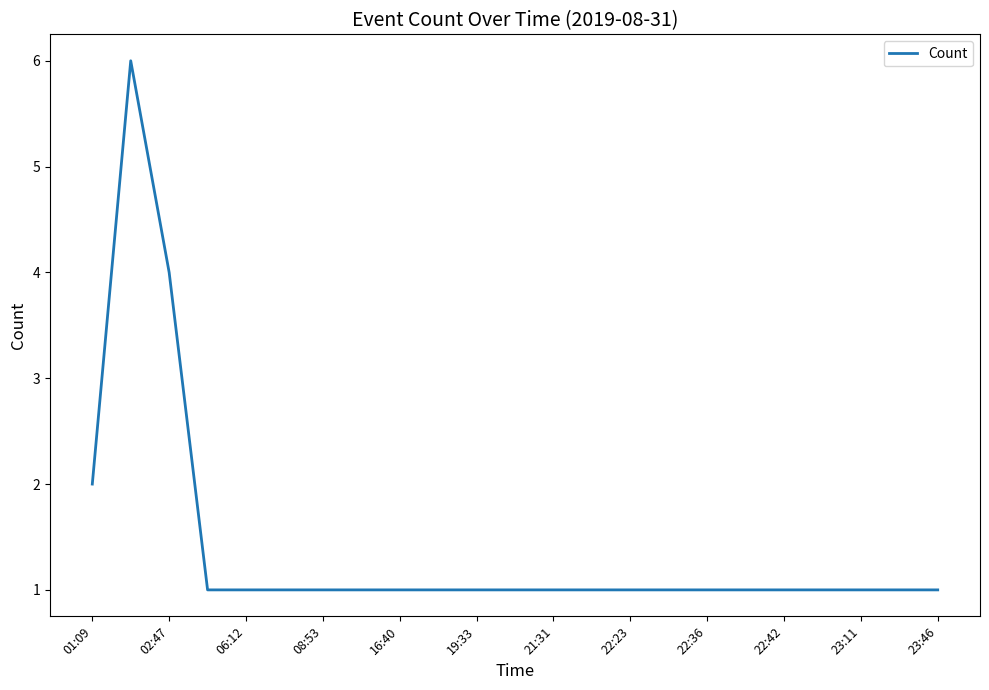

What is the sum of all values?

32